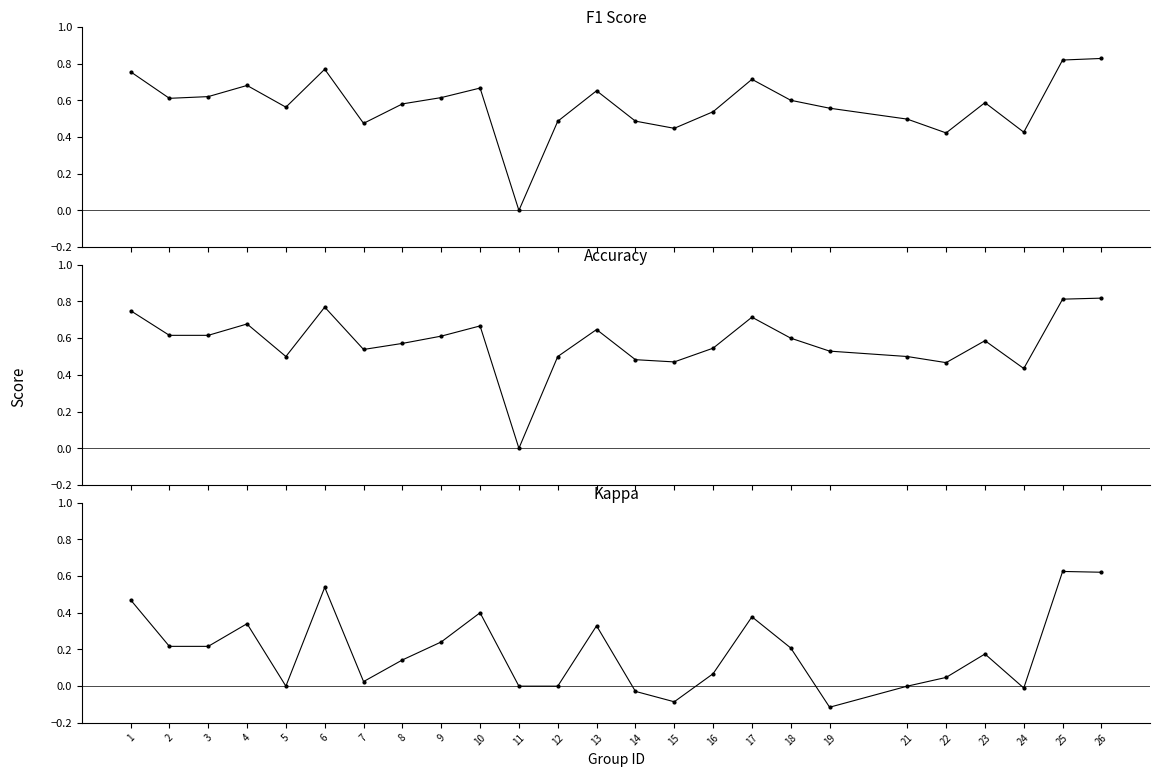

What are all the series names shown in the legend?

F1 Score, Accuracy, Kappa